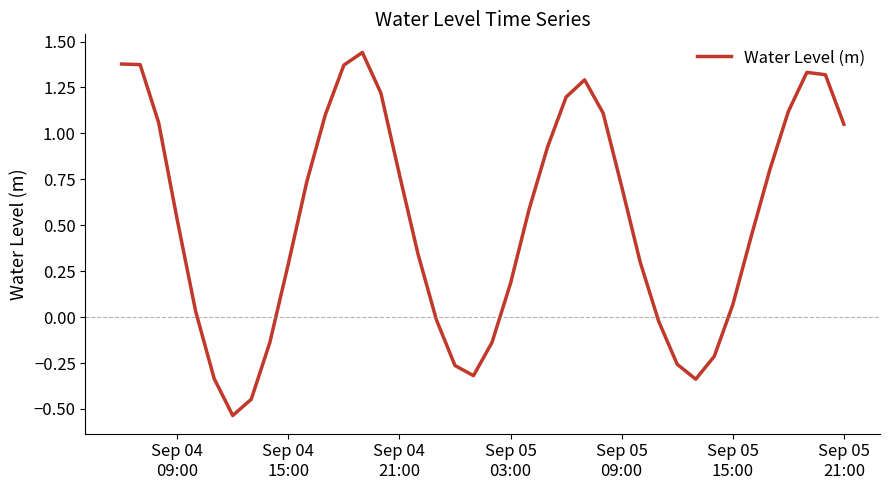

True or false: the data has more than 1 interior local peaks.

True